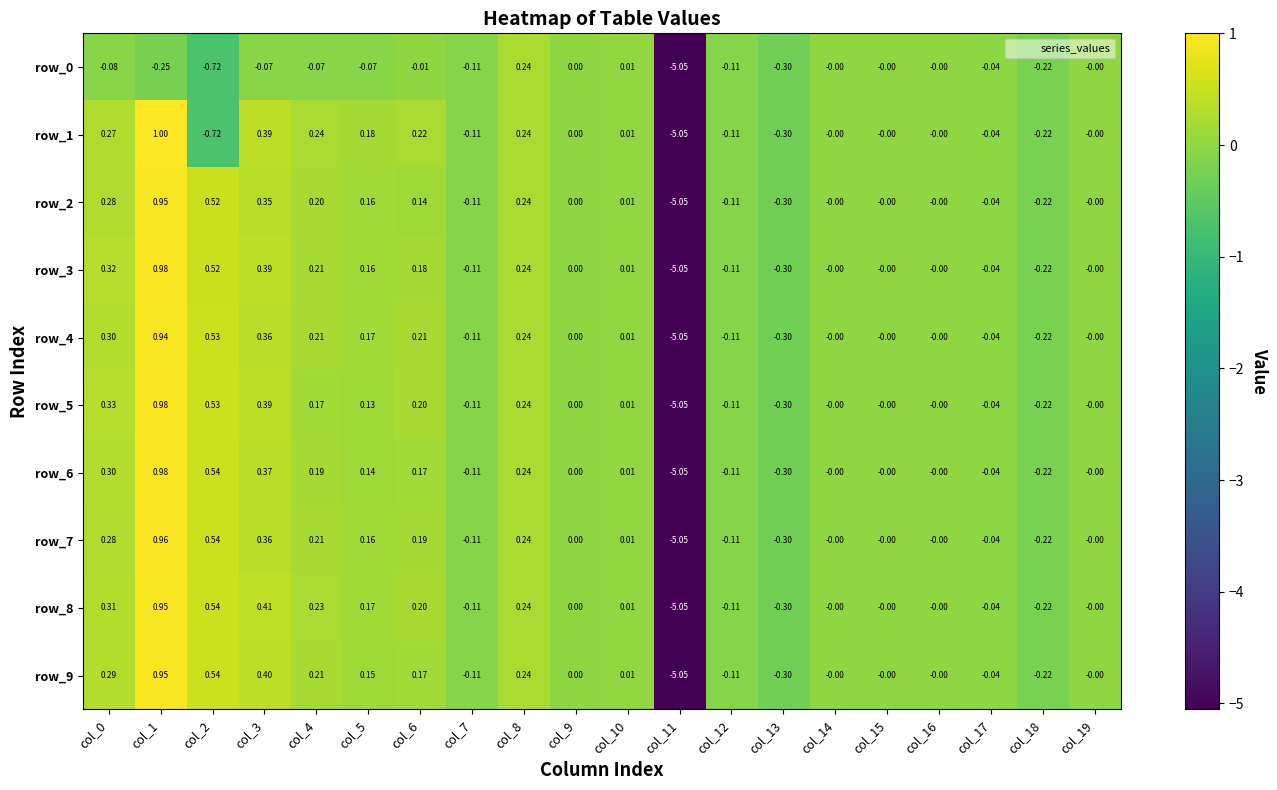

Which category has the highest value in the row_9 series?

col_1